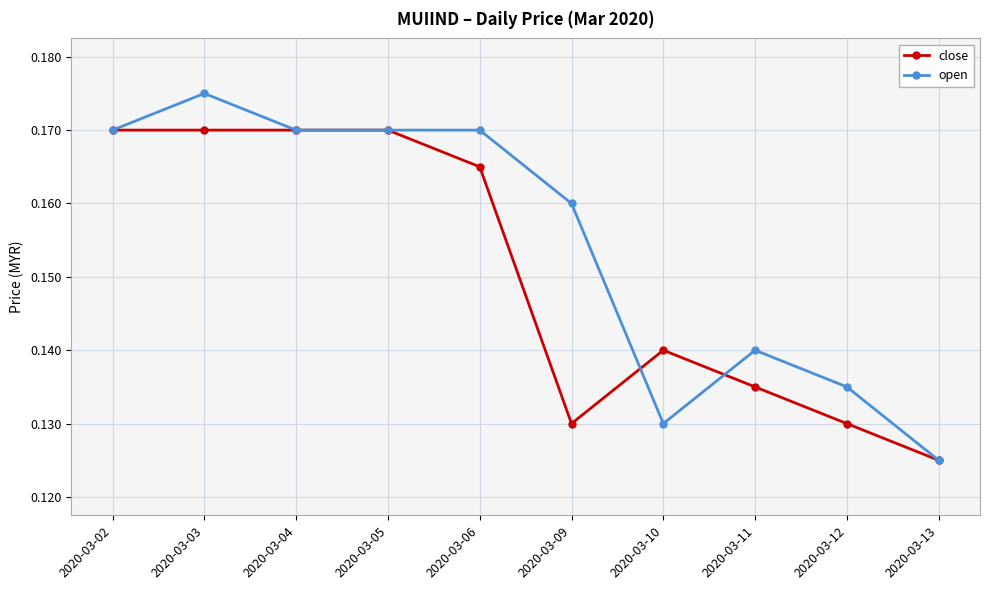

True or false: open has more than 1 points higher than both neighbors.

True